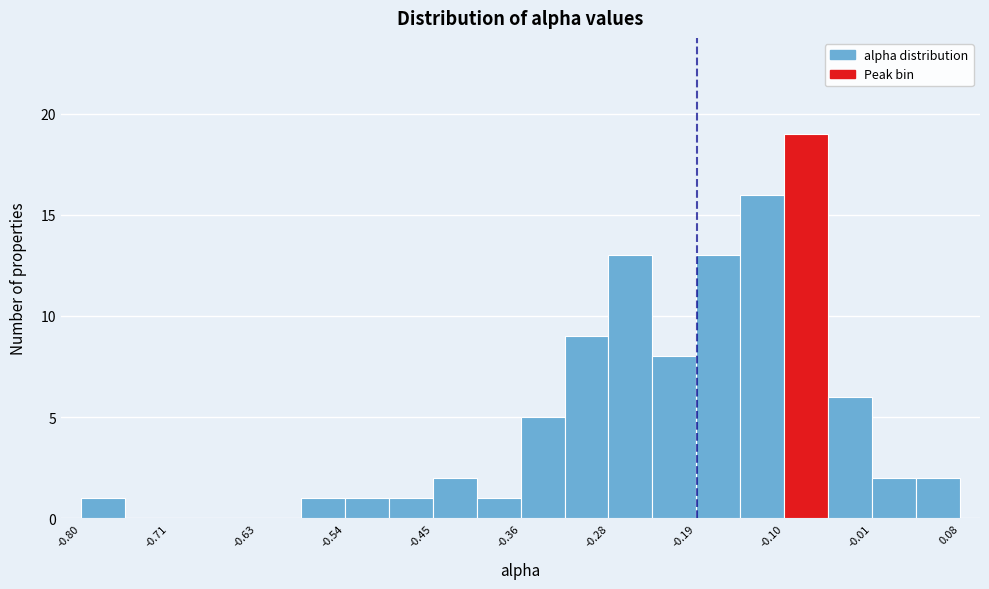

Reading left to right, list every bar in this chart as the range it spans on the x-axis followed by its height. Neither the bar edges nor the heights are printed on the chart, so give them approximately, as read against the axes.

-0.80 to -0.76: 1
-0.76 to -0.71: 0
-0.71 to -0.67: 0
-0.67 to -0.63: 0
-0.63 to -0.58: 0
-0.58 to -0.54: 1
-0.54 to -0.50: 1
-0.50 to -0.45: 1
-0.45 to -0.41: 2
-0.41 to -0.36: 1
-0.36 to -0.32: 5
-0.32 to -0.28: 9
-0.28 to -0.23: 13
-0.23 to -0.19: 8
-0.19 to -0.14: 13
-0.14 to -0.10: 16
-0.10 to -0.06: 19
-0.06 to -0.01: 6
-0.01 to 0.03: 2
0.03 to 0.08: 2